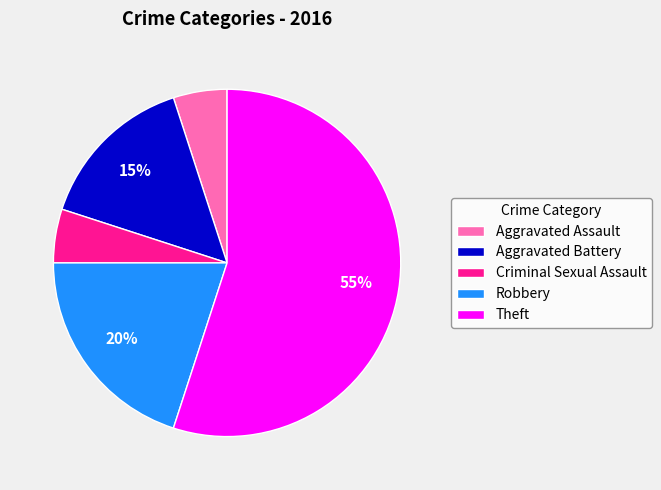

Combined, do Aggravated Assault and Robbery account for over 50%?

No